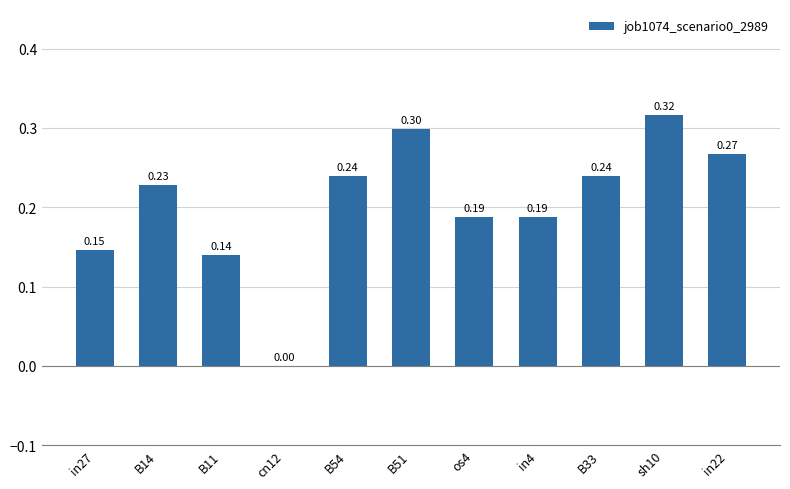

What is the sum of all values?

2.3